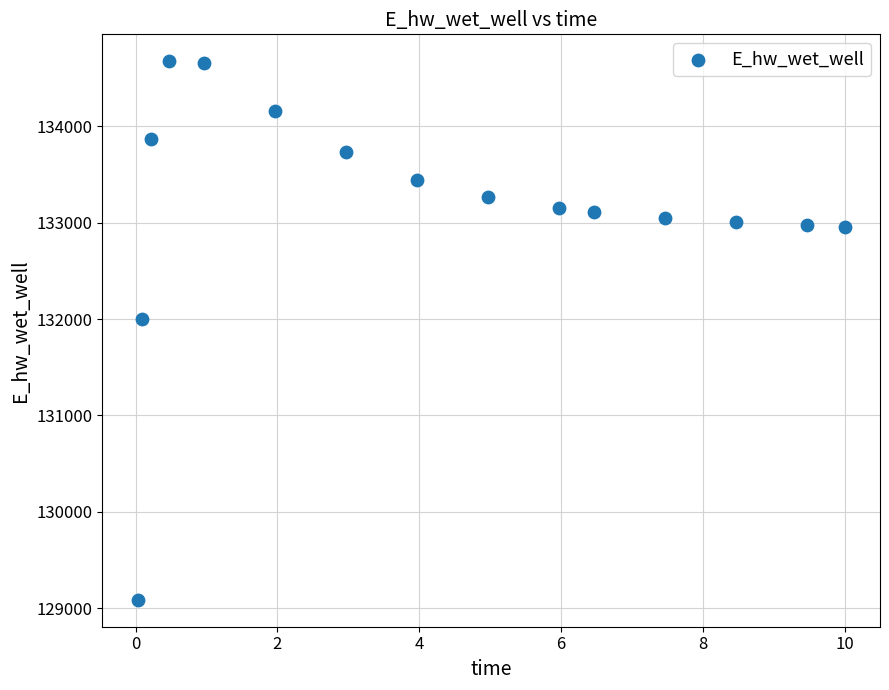

What is the range of Y values (max minus min)?

5586.5